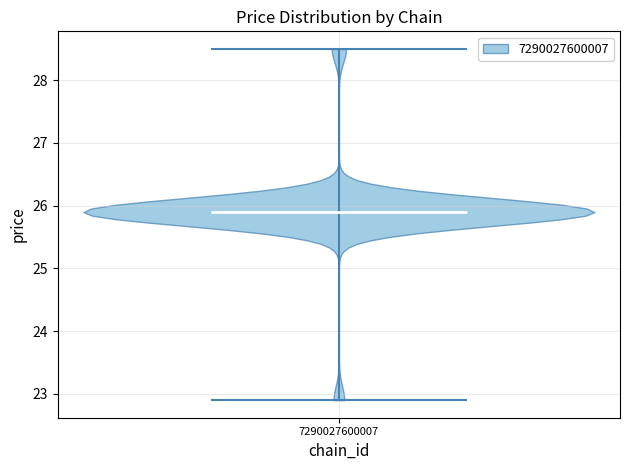

Where does the median line of the violin at x = 7290027600007 sit on the y-axis? The values are not printed on the chart, so give them approximately, as read against the axis.

25.9